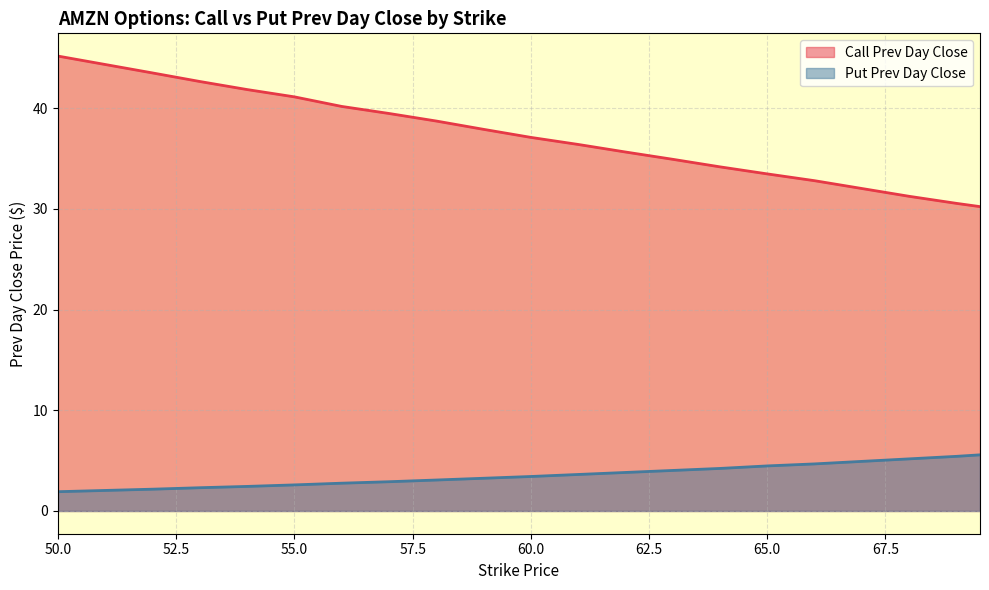

Which has a higher value, 61 or 53?

53